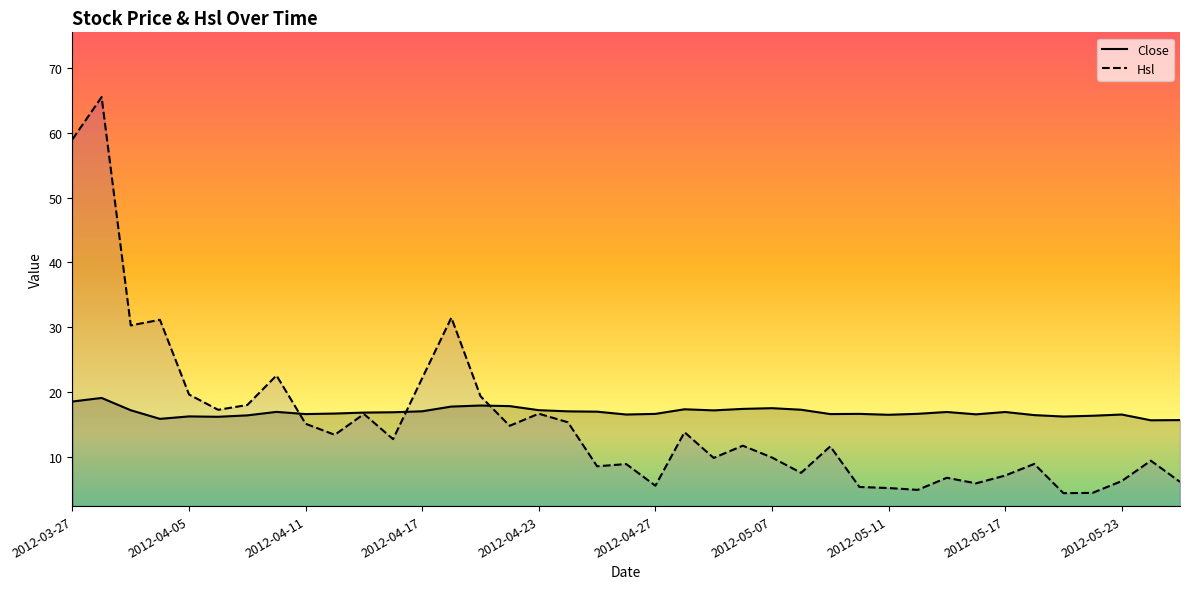

The Hsl series shows 94.5 at 2012-03-27. True or false?

False